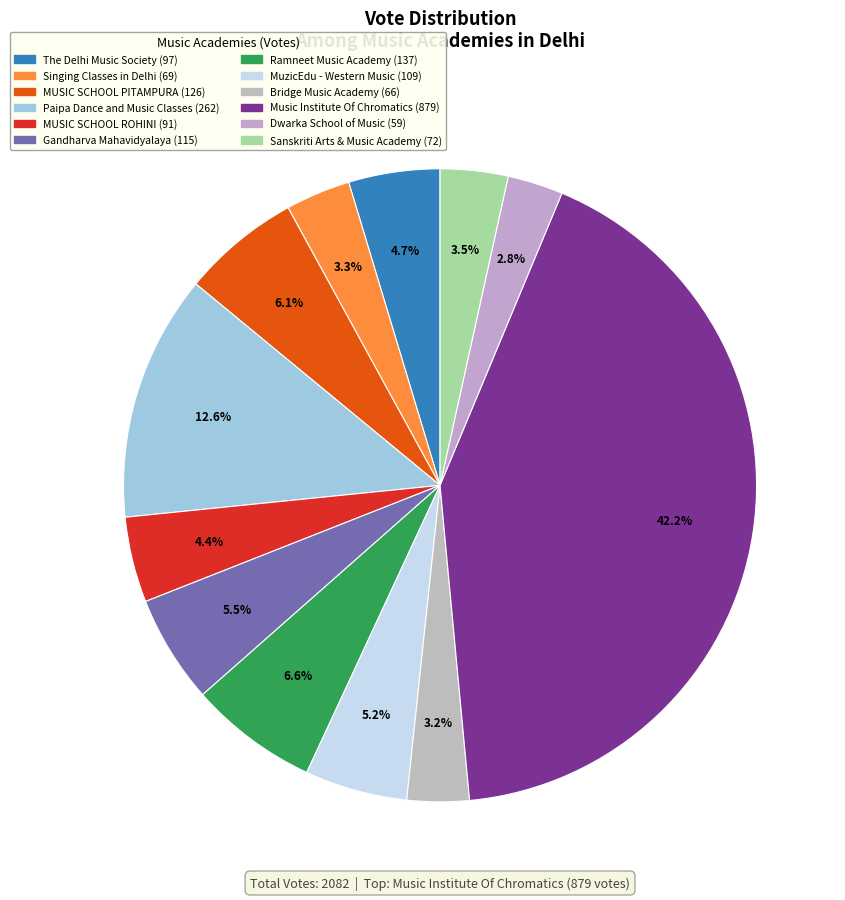

Rank the categories by value from highest to lowest.

Music Institute Of Chromatics, Paipa Dance and Music Classes, Ramneet Music Academy, MUSIC SCHOOL OF DELHI - PITAMPURA, Gandharva Mahavidyalaya, MuzicEdu - Western Music school, The Delhi Music Society, MUSIC SCHOOL OF DELHI - ROHINI, Sanskriti Arts & Music Academy, Singing Classes in Delhi, Bridge Music Academy, Dwarka School of Music